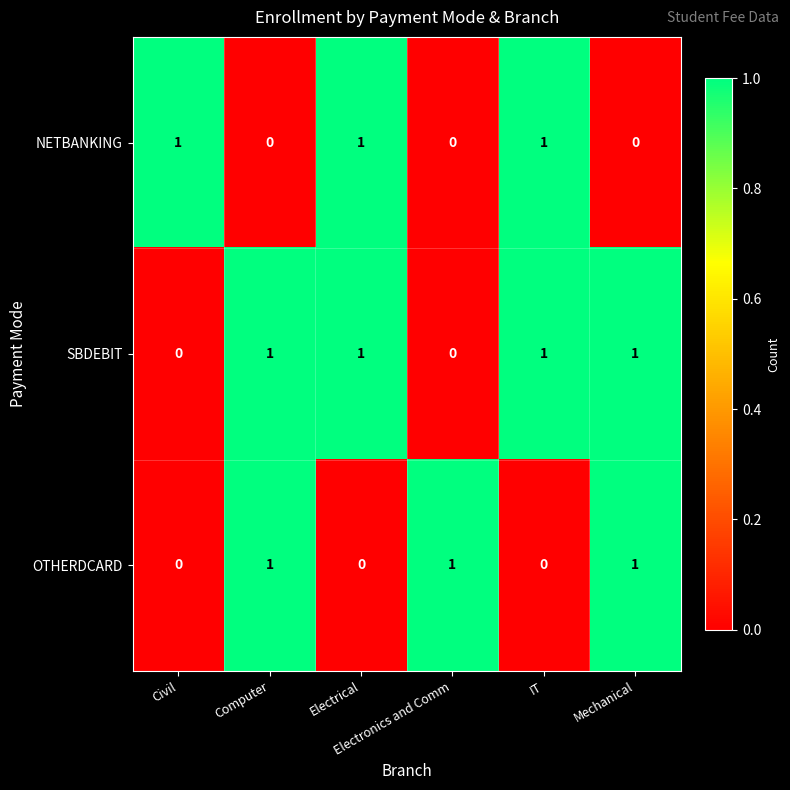

How many series are shown in this chart?

3